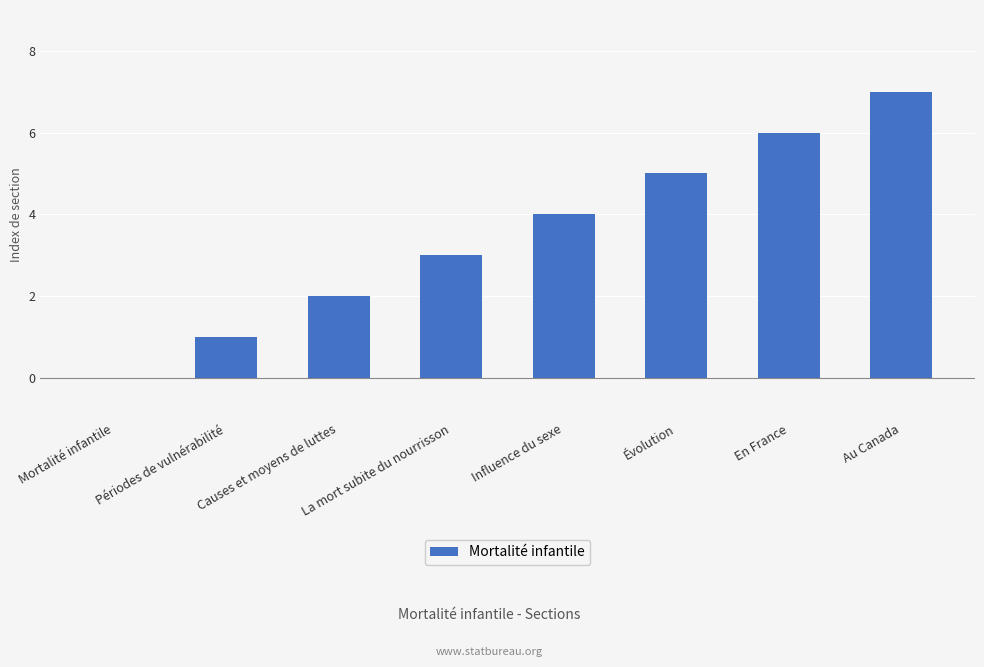

Count the values in the range 2 to 6.

5